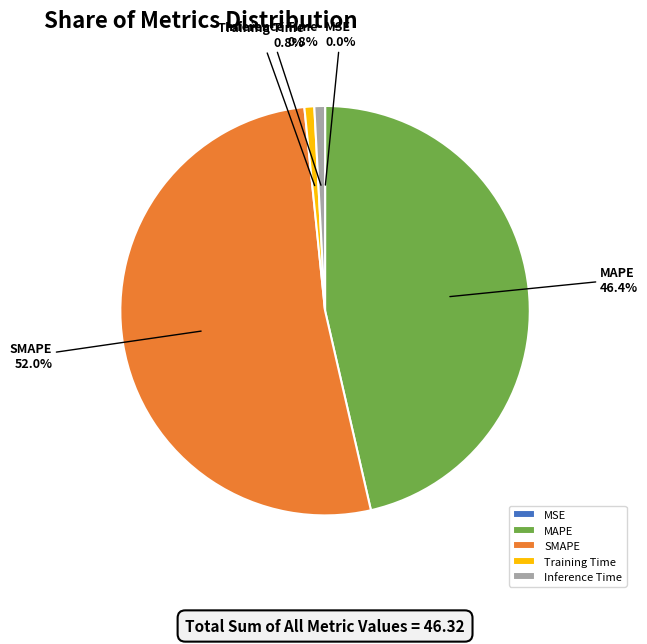

To the nearest percent, what percentage of the pie is MAPE?

46%